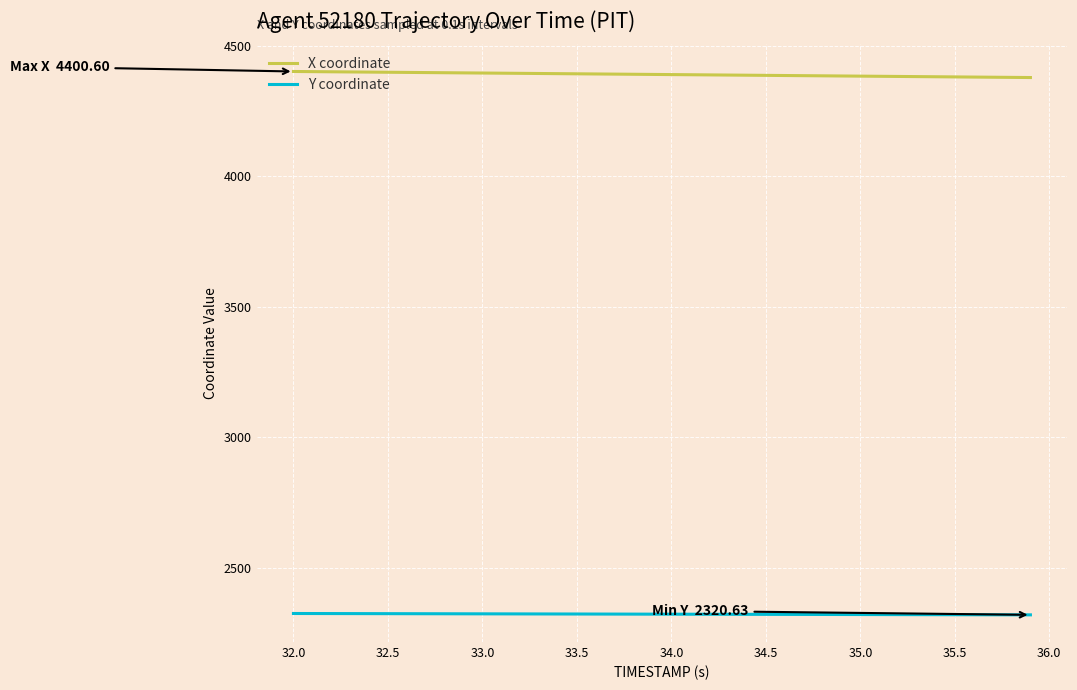

True or false: X coordinate and Y coordinate cross at least once.

False